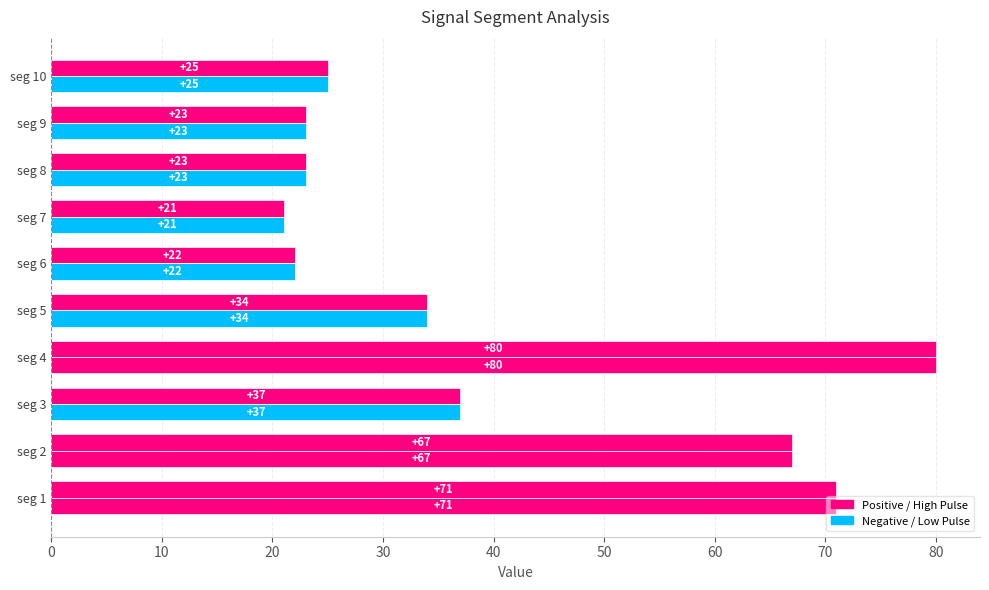

Count the number of data series in this chart.

2